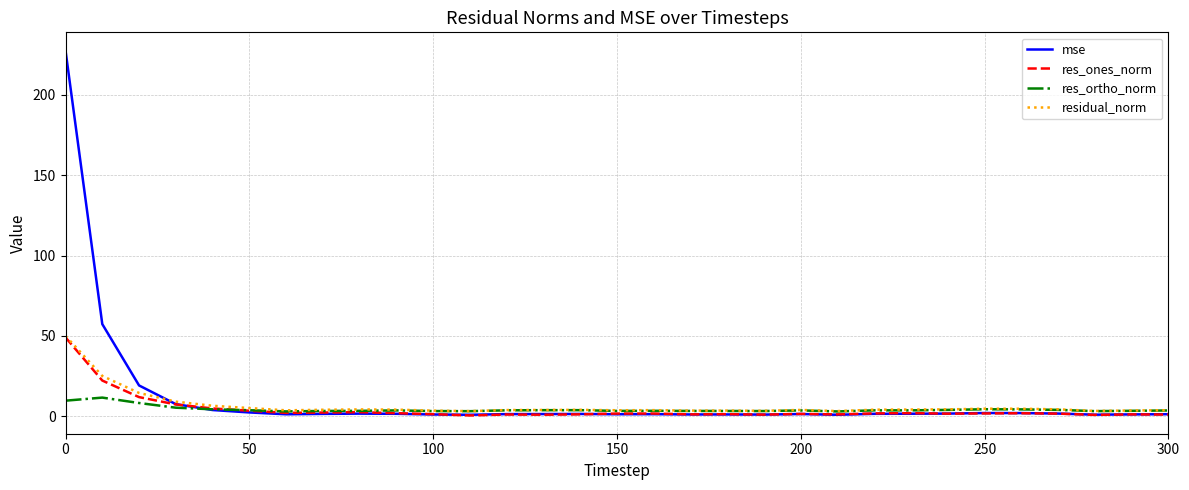

What is the maximum value for mse?

227.6